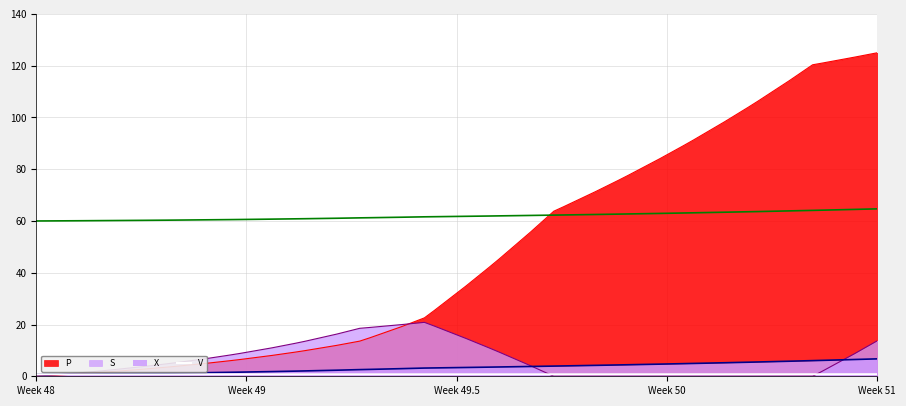

What is the highest value of the S series?

20.8